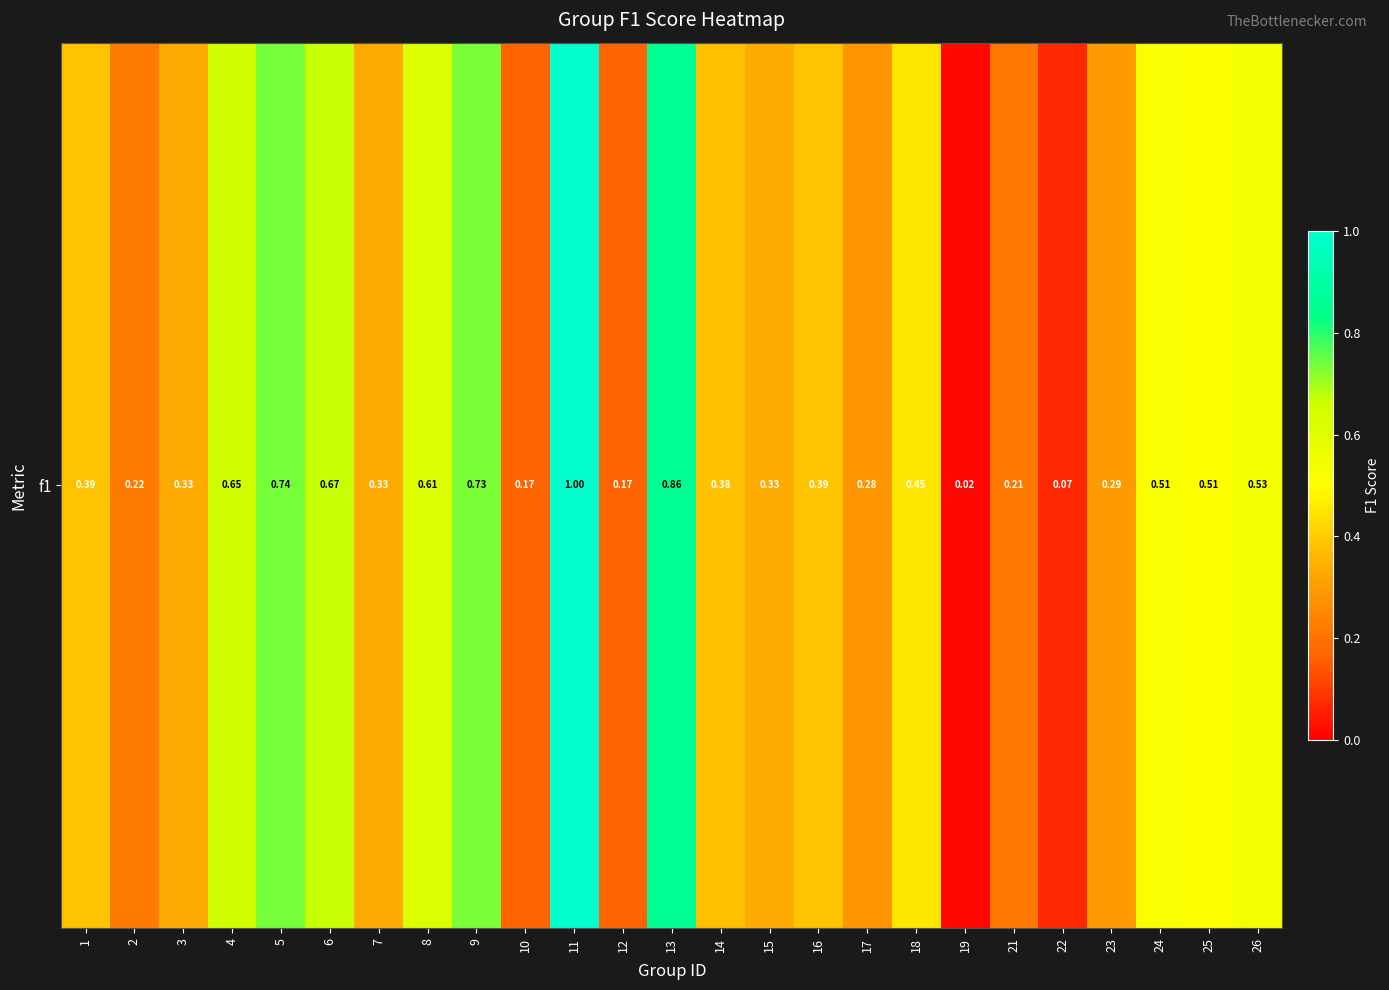

Reading left to right, what are all the values shown in this chart?

1=0.4	2=0.2	3=0.3	4=0.7	5=0.7	6=0.7	7=0.3	8=0.6	9=0.7	10=0.2	11=1.0	12=0.2	13=0.9	14=0.4	15=0.3	16=0.4	17=0.3	18=0.5	19=0.0	21=0.2	22=0.1	23=0.3	24=0.5	25=0.5	26=0.5